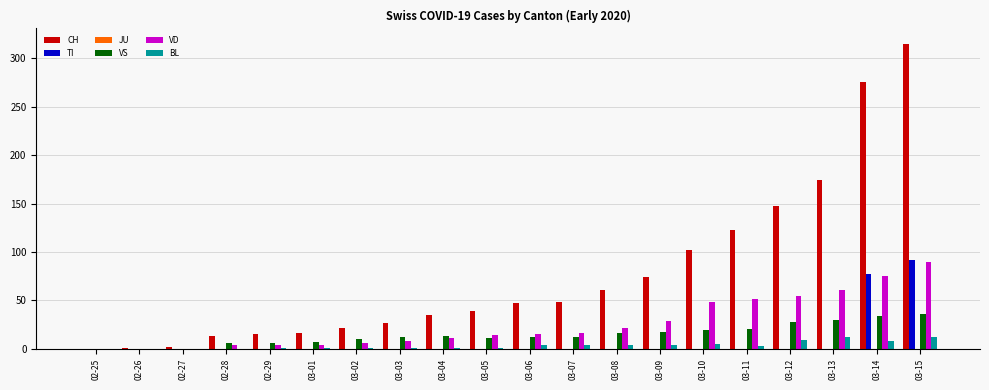

What is the sum of the CH values at 03-01 and 03-06?

63